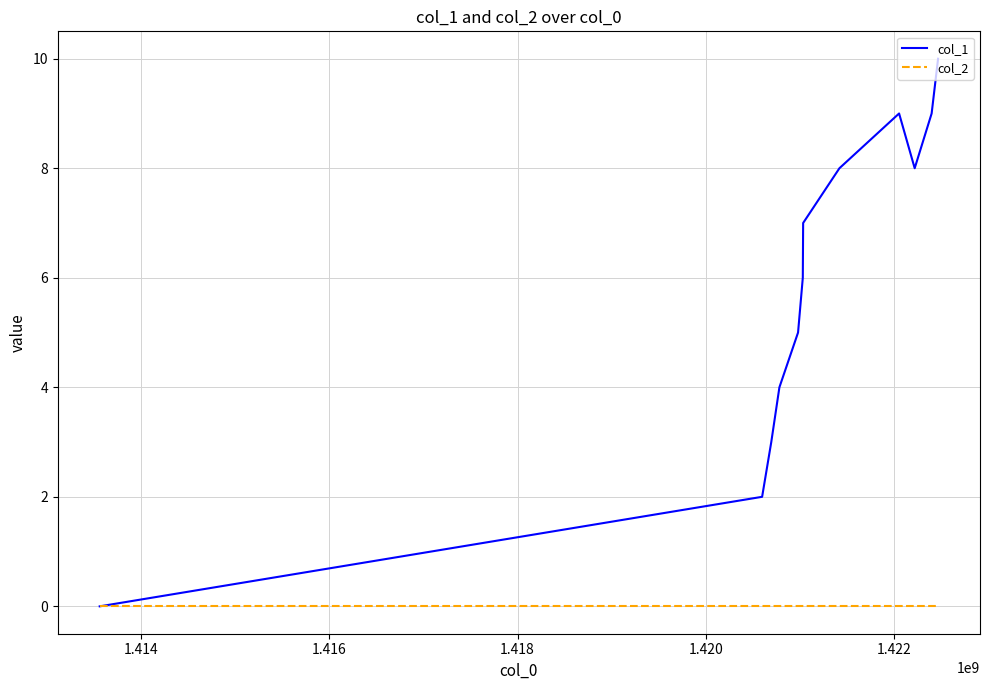

List the series in order of their peak value, highest first.

col_1, col_2